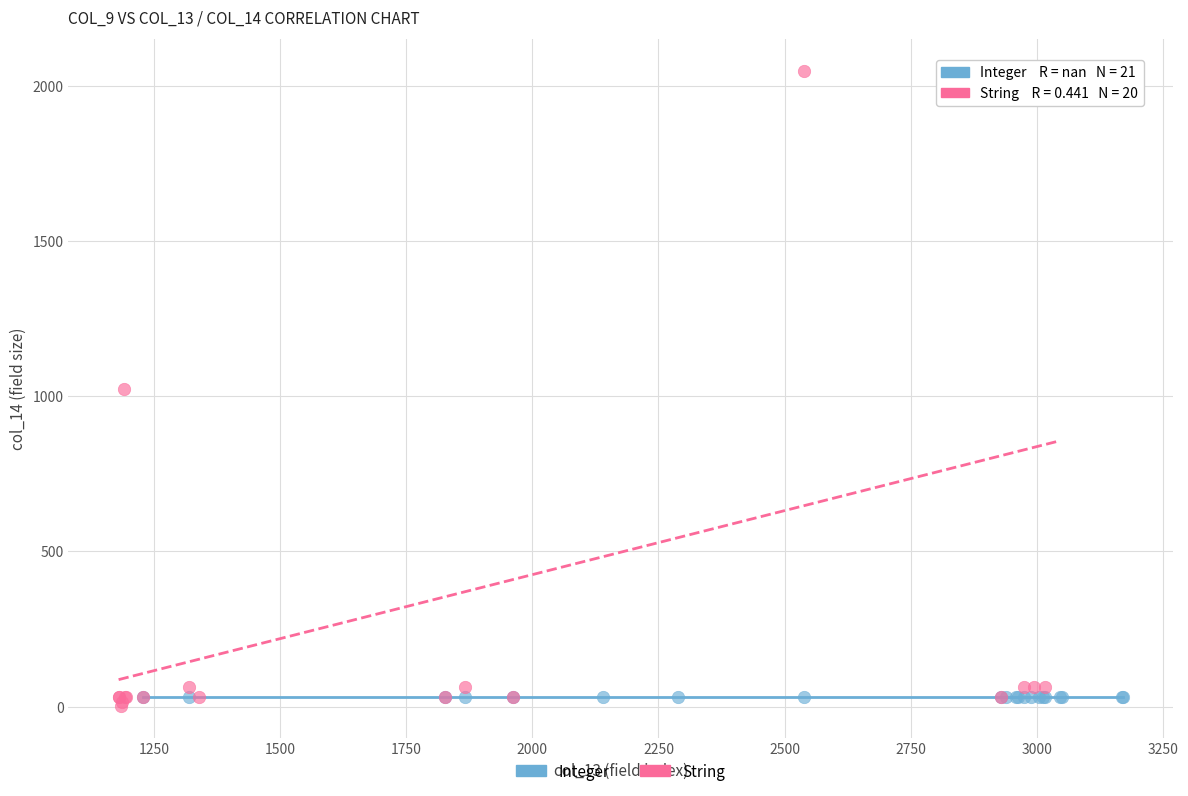

Which series reaches the maximum Y coordinate?

String